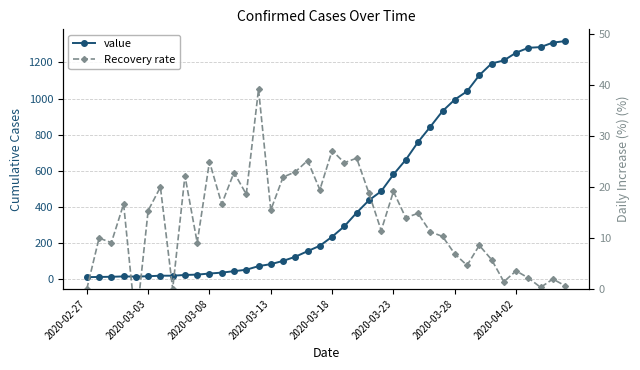

What is the value of the Recovery rate point at the 27th from the left?

14.0